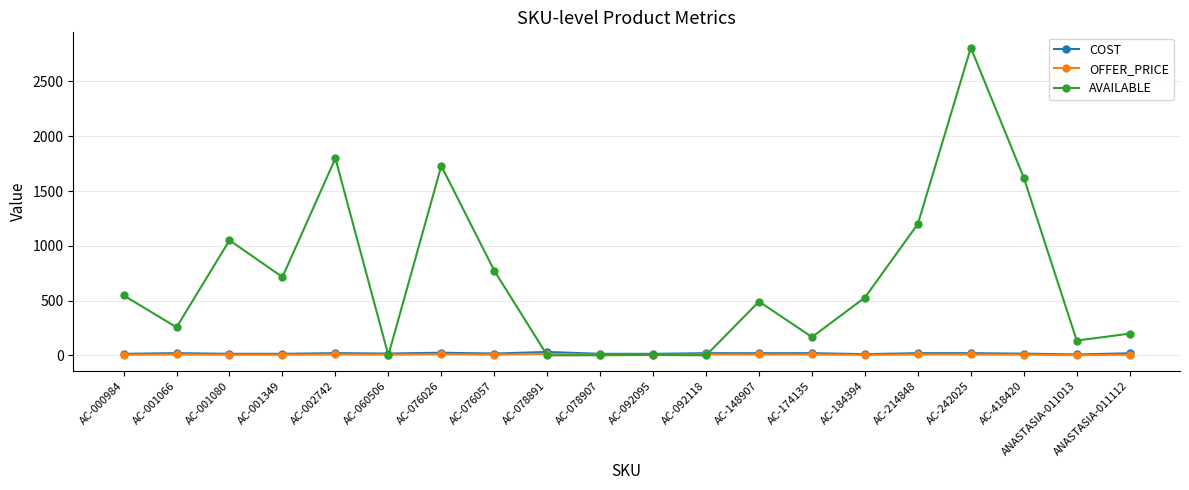

What is the difference between the highest and lowest values at AC-174135?

158.8